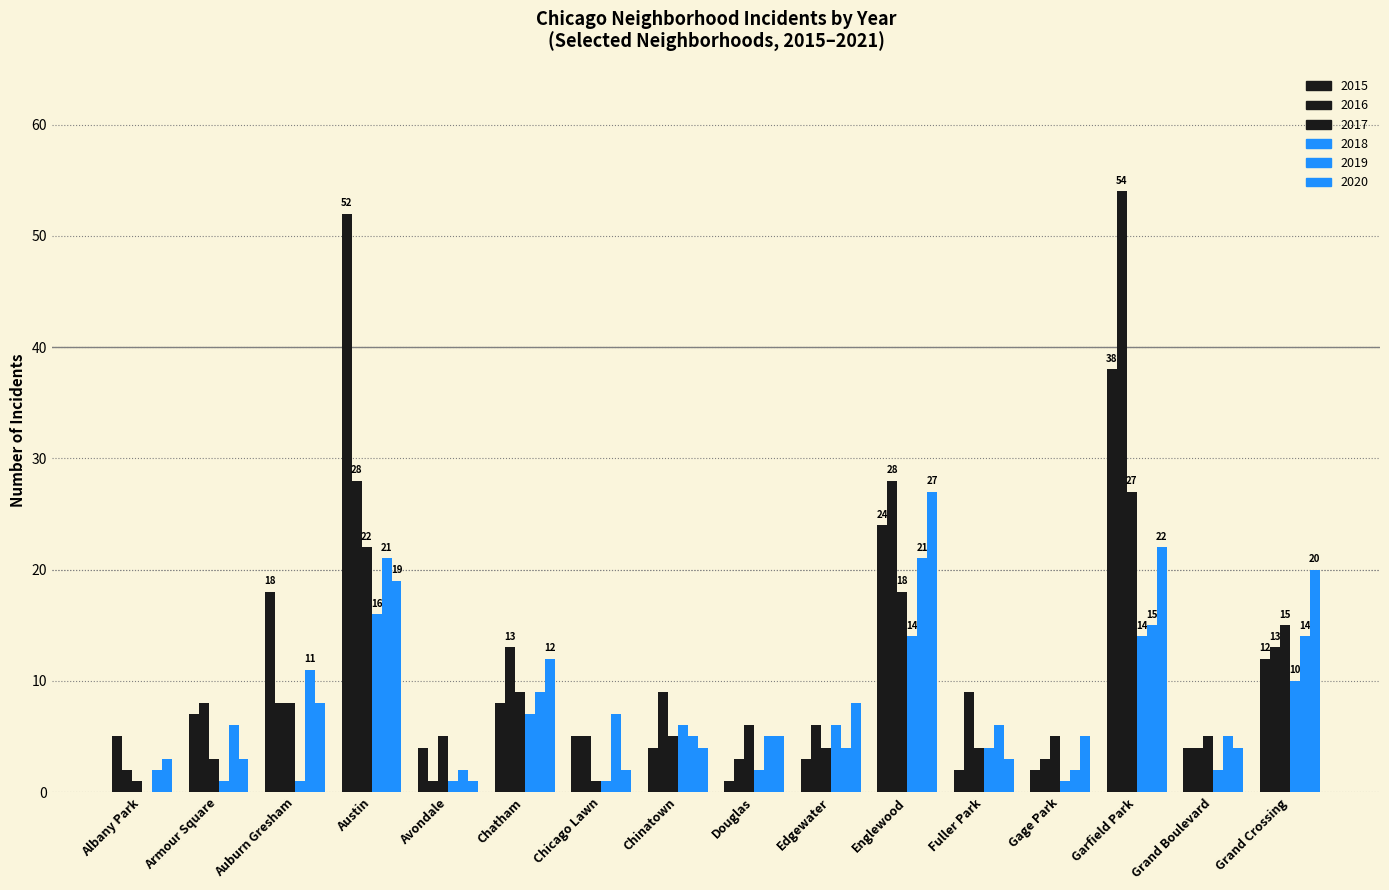

How many groups of bars are there?

16